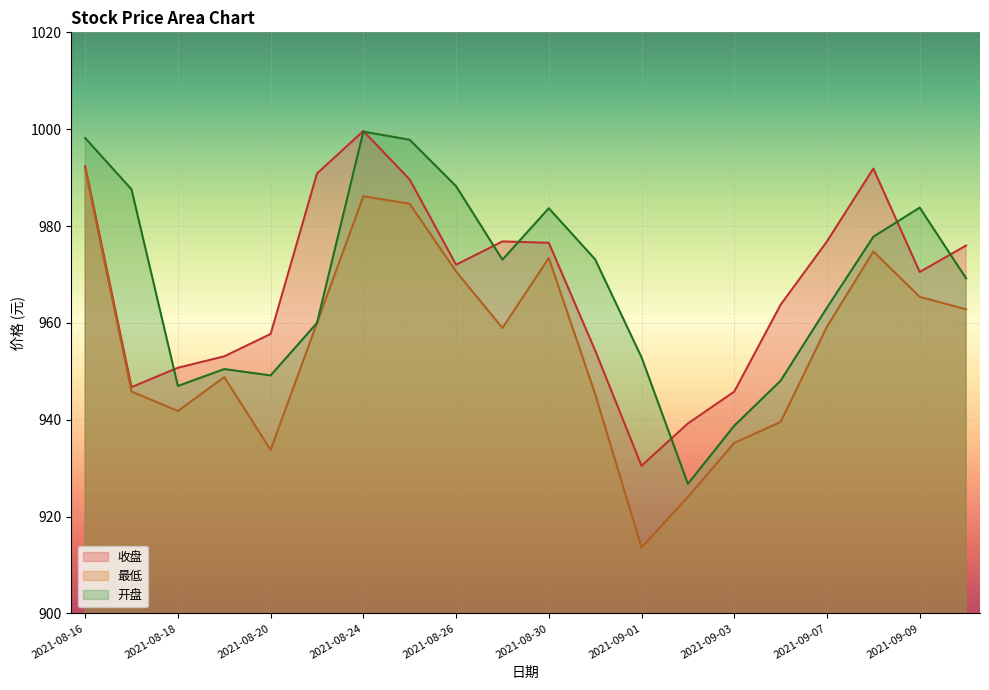

Which has a higher value, 2021-09-02 or 2021-09-08?

2021-09-08